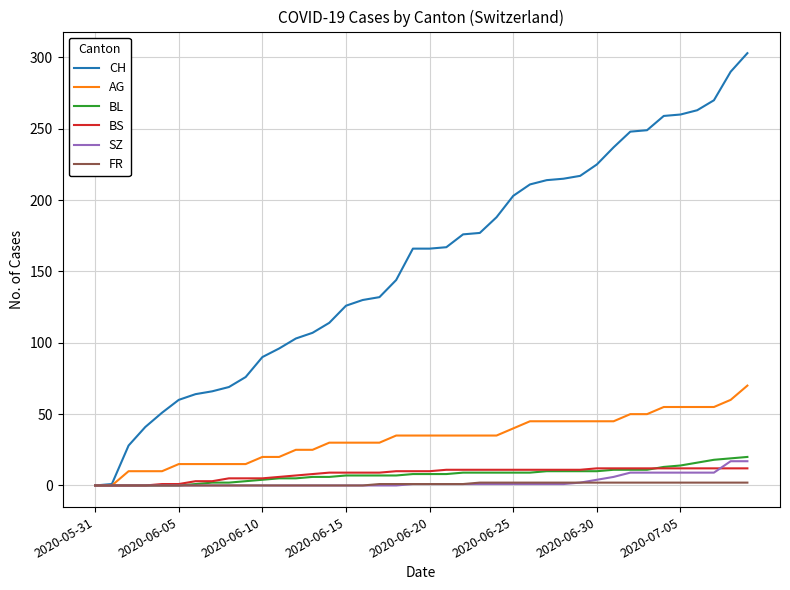

Does the chart have visible grid lines?

Yes